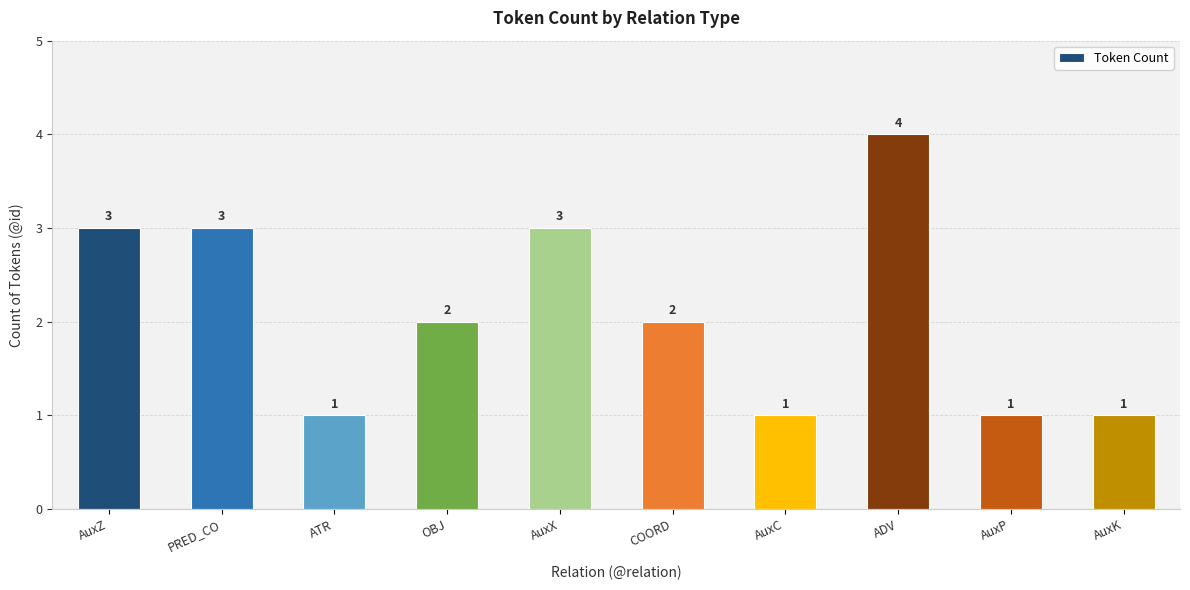

Reading right to left, list all the values displayed in this chart.

1	1	4	1	2	3	2	1	3	3